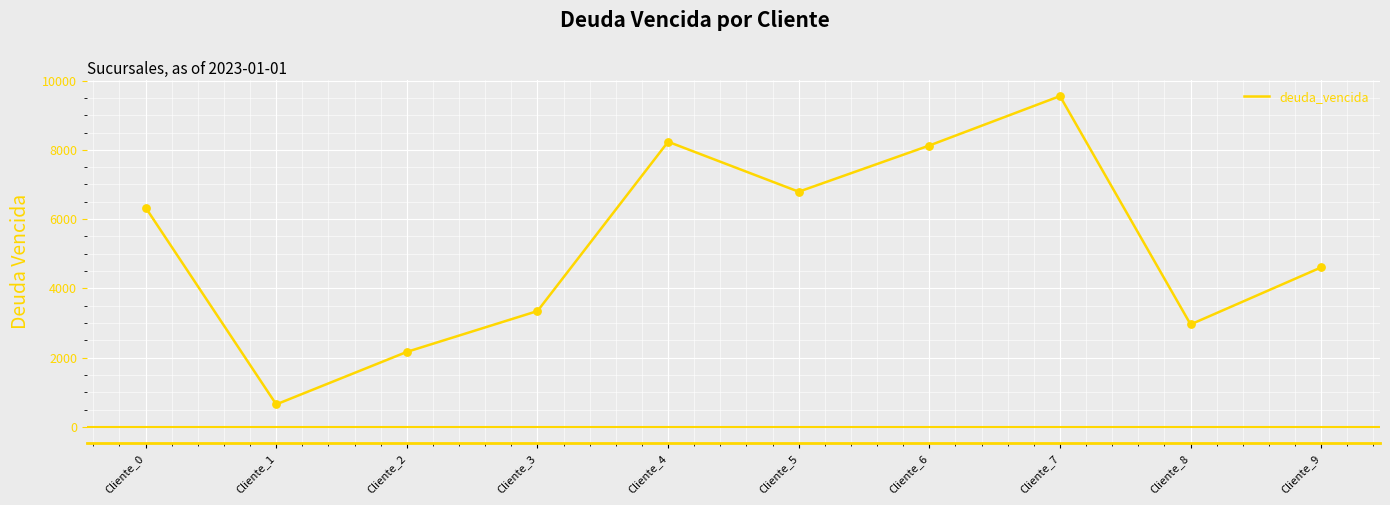

What is the ratio of the value at Cliente_8 to the value at Cliente_1?

4.6